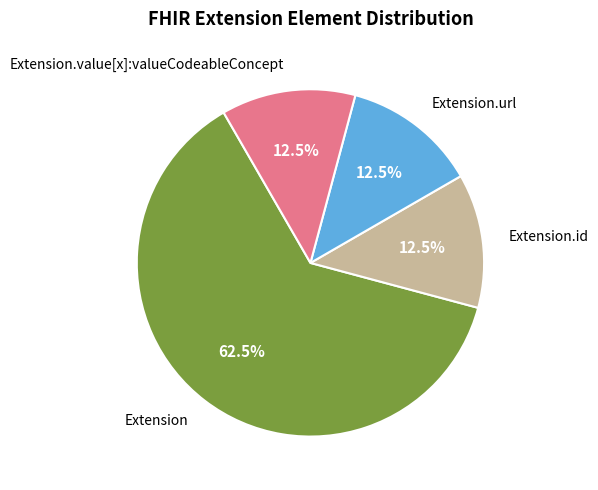

Does any single category account for the majority?

Yes